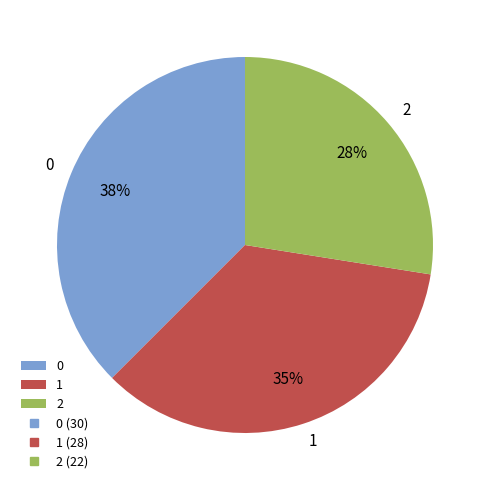

What is the smallest slice in the pie chart?

2